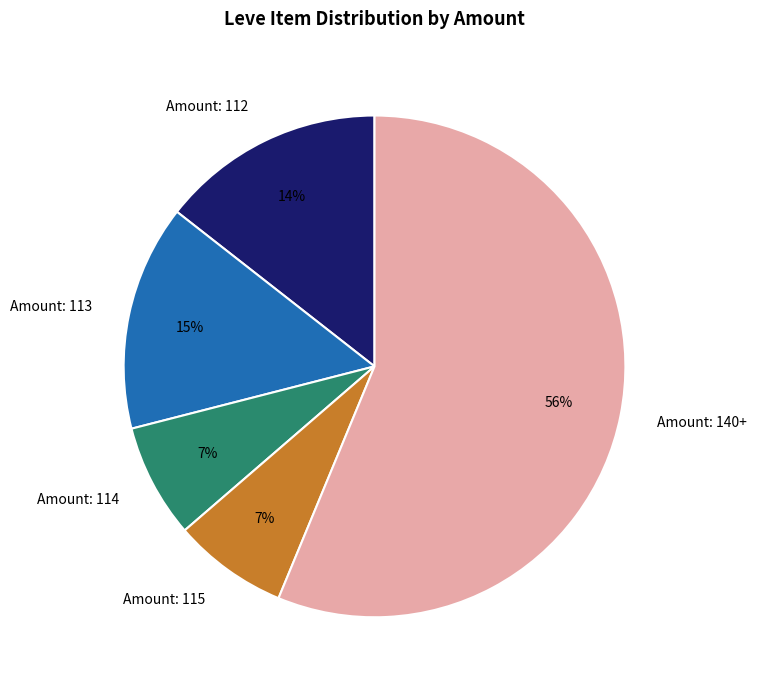

Approximately how many times larger is the value at Amount: 114 compared to Amount: 115?

1.0